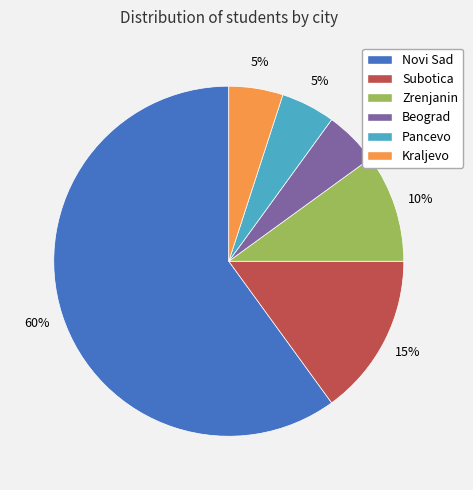

True or false: Kraljevo accounts for 5% of the total.

True